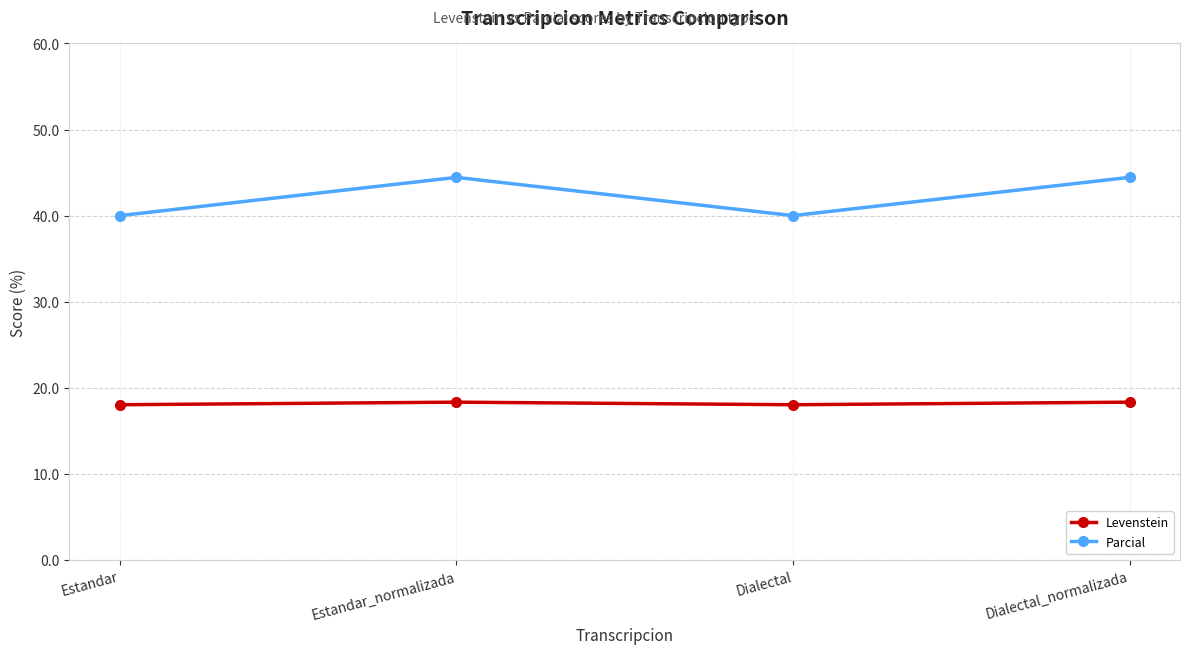

True or false: Parcial and Levenstein cross at least once.

False